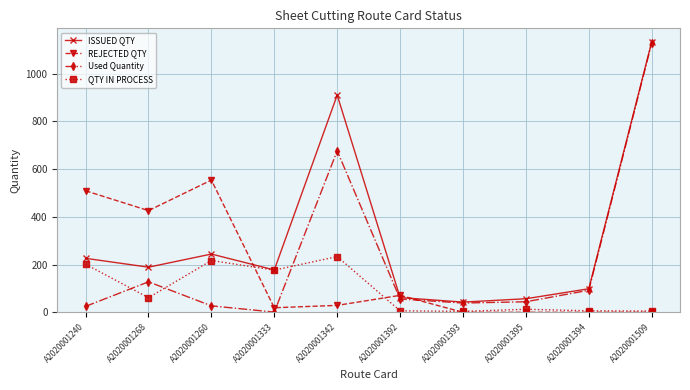

Read the Used Quantity value at A2020001395.

44.1